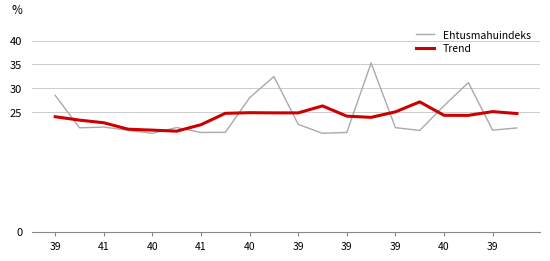

After their last crossing, which series has the higher values: Ehtusmahuindeks or Trend?

Trend